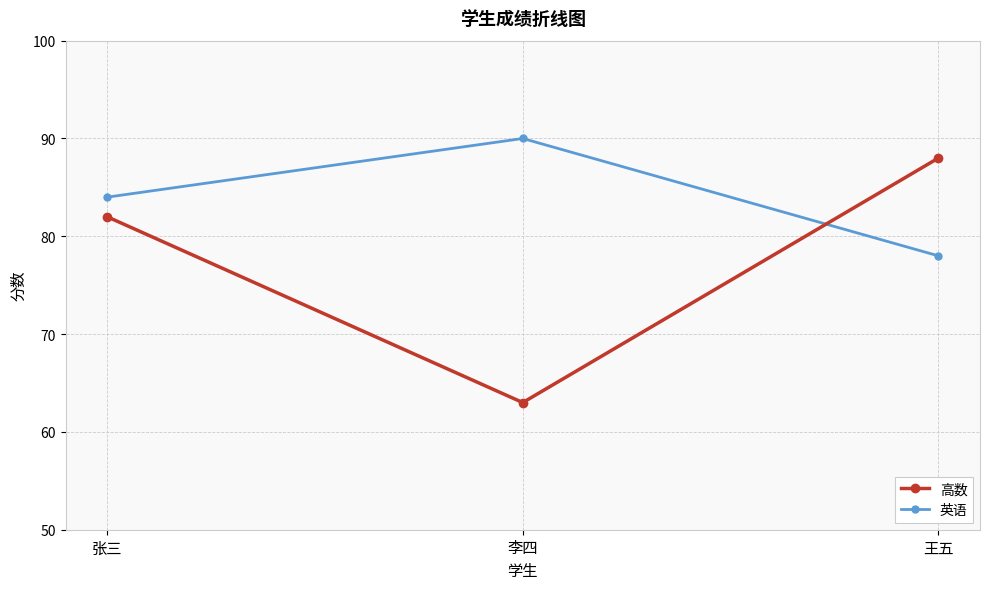

Which category has the lowest value across all series?

李四